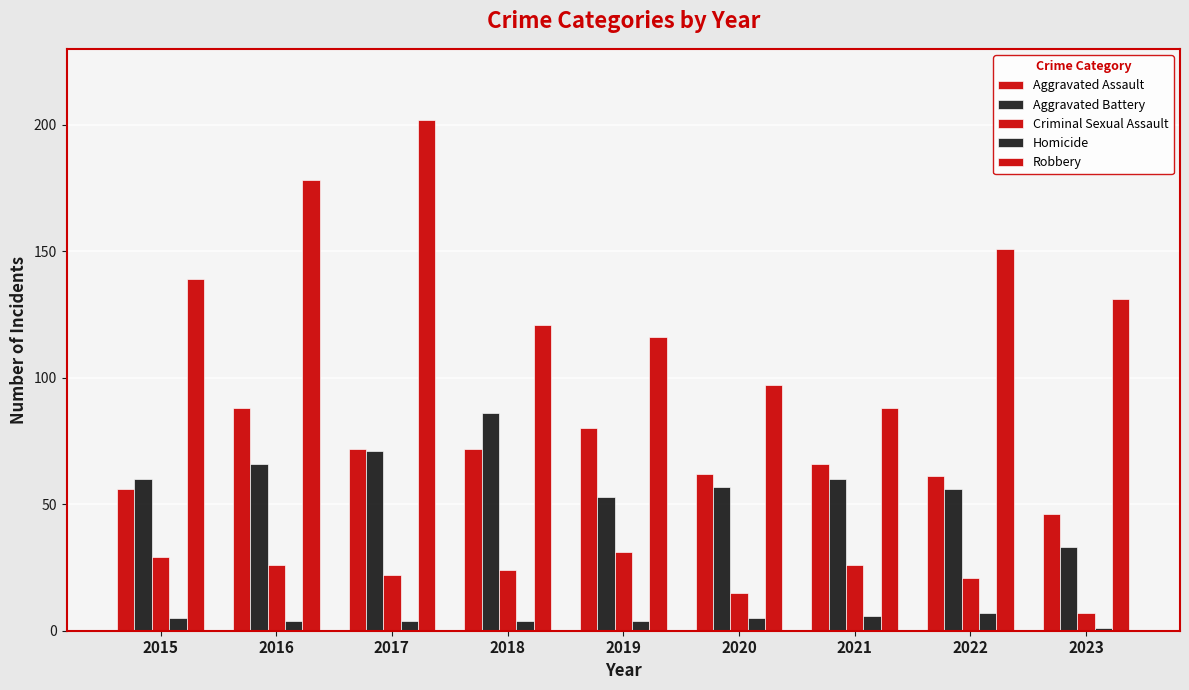

Which series has the largest range (max minus min)?

Robbery